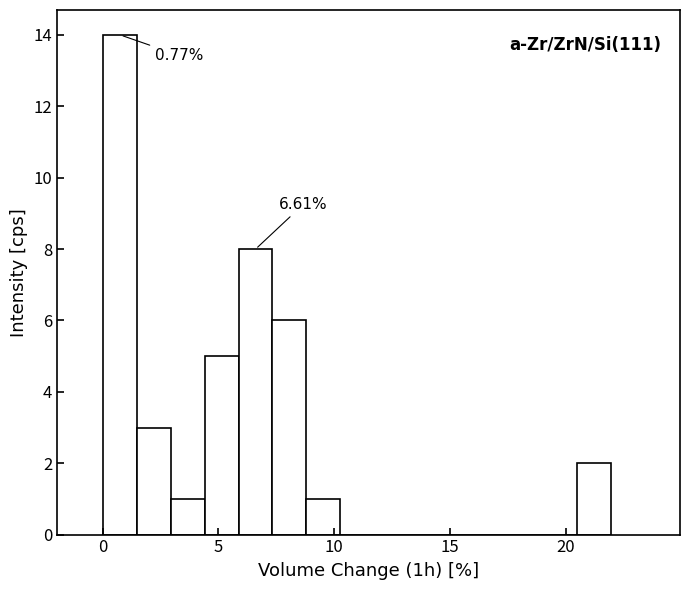

Around what value on the x-axis is the tallest bar? Give the approximate position of its centre, as read against the axis.

1.0